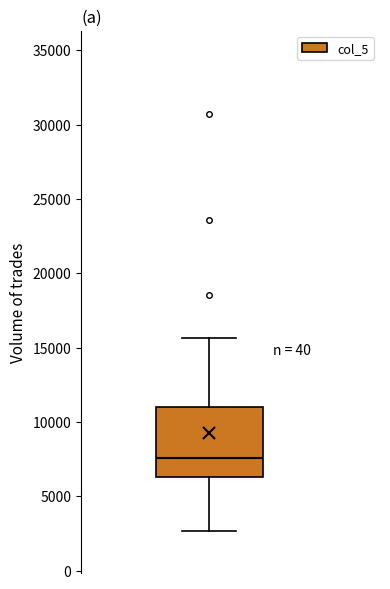

Transcribe this box plot: give where the median line is, the range the box spans, and where the two whiskers end, as read against the y-axis. The values are not printed on the chart, so give them approximately, as read against the axis.

median 7500, box 6500 to 11000, whiskers 2500 to 15500